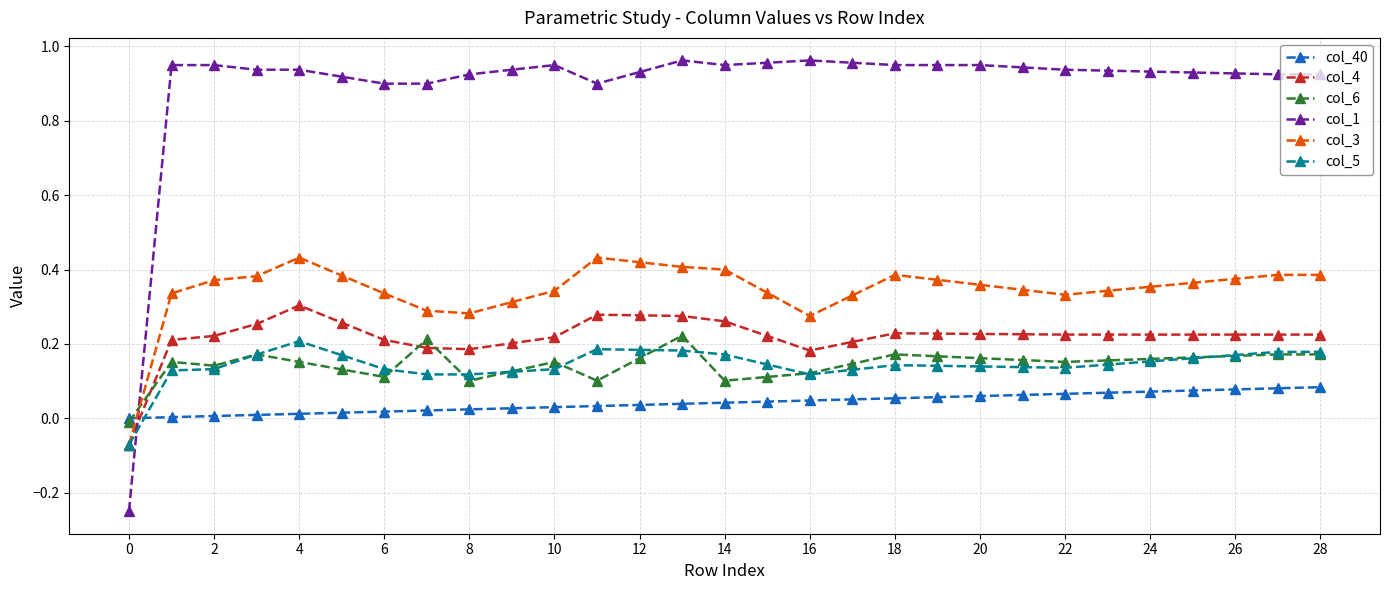

Which series has the largest total across all categories?

col_1